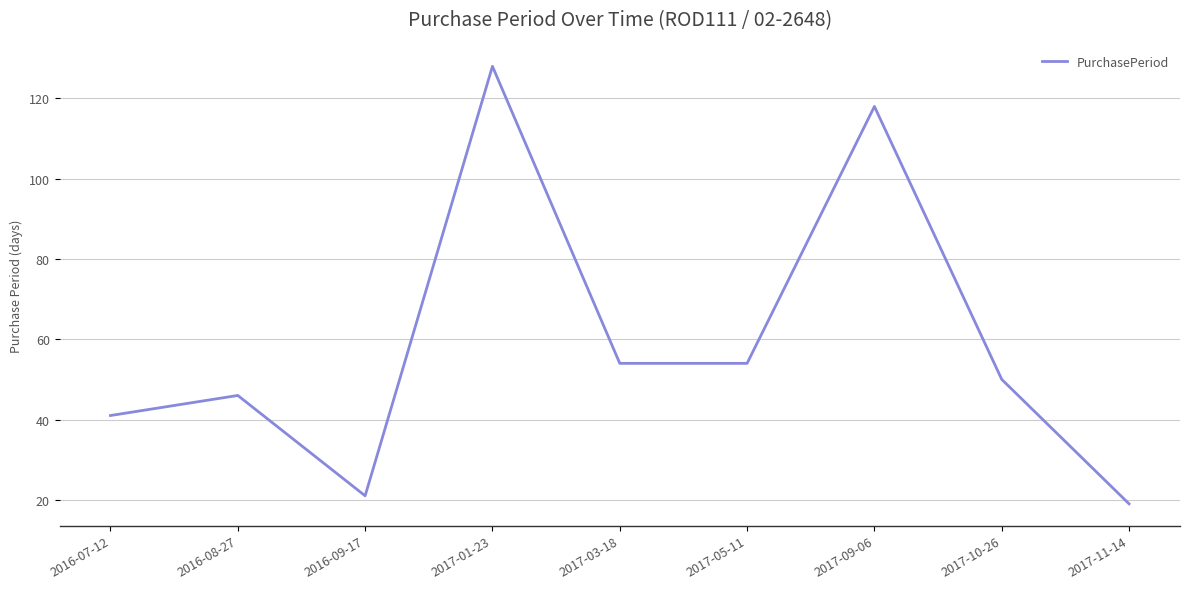

What position from the right is 2017-05-11?

4